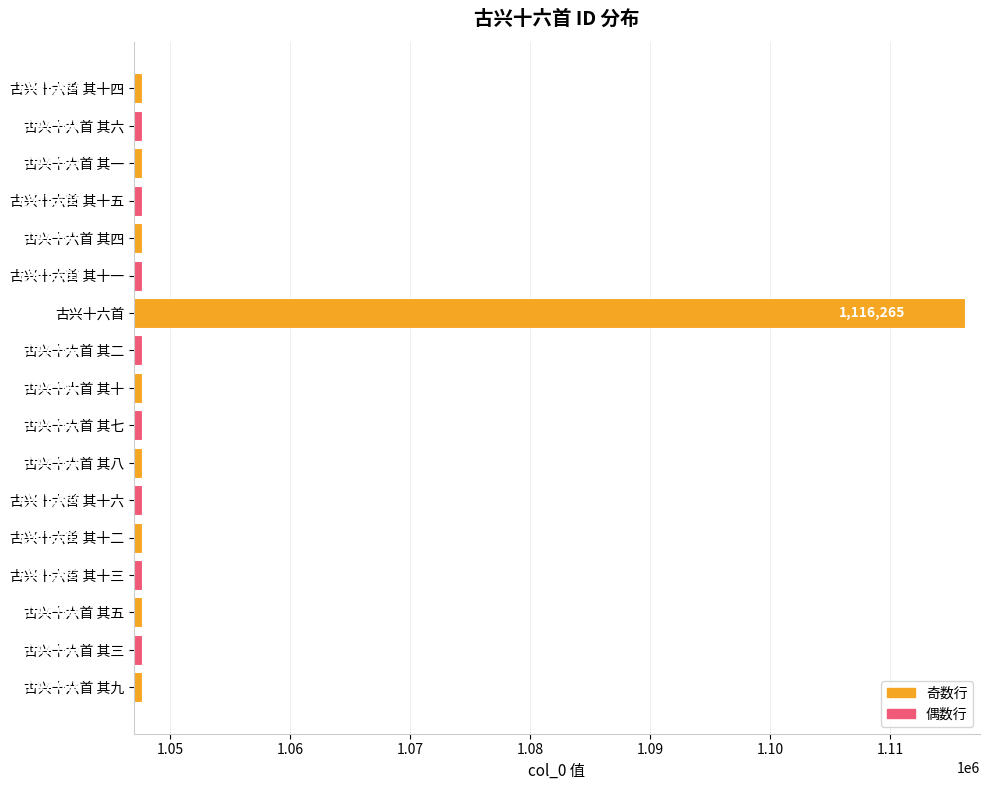

What is the sum of all values?

17879121